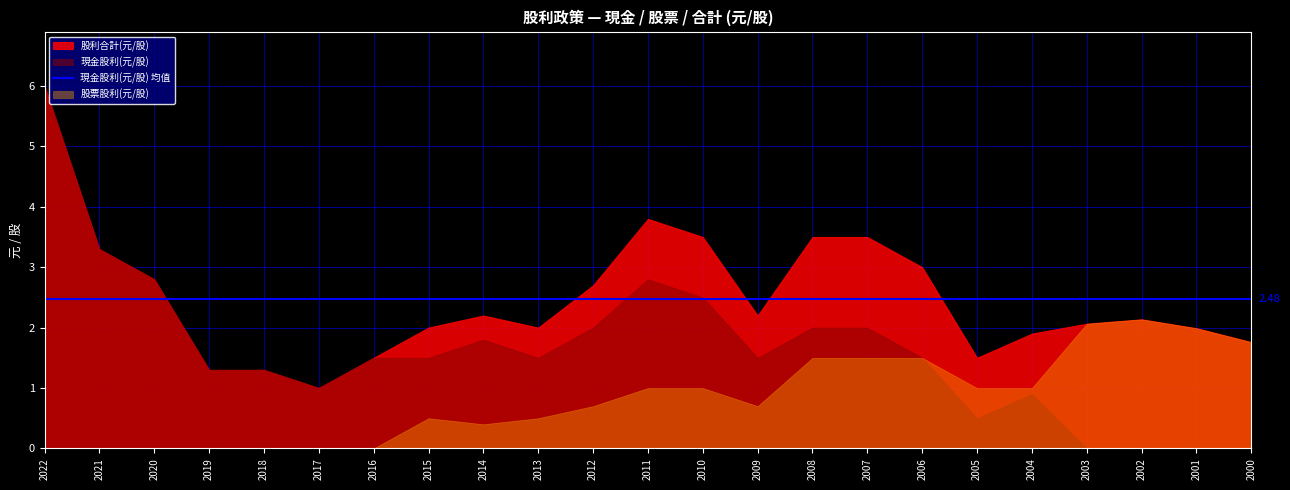

What is the approximate value of 股利合計(元/股) at 2009?

2.2